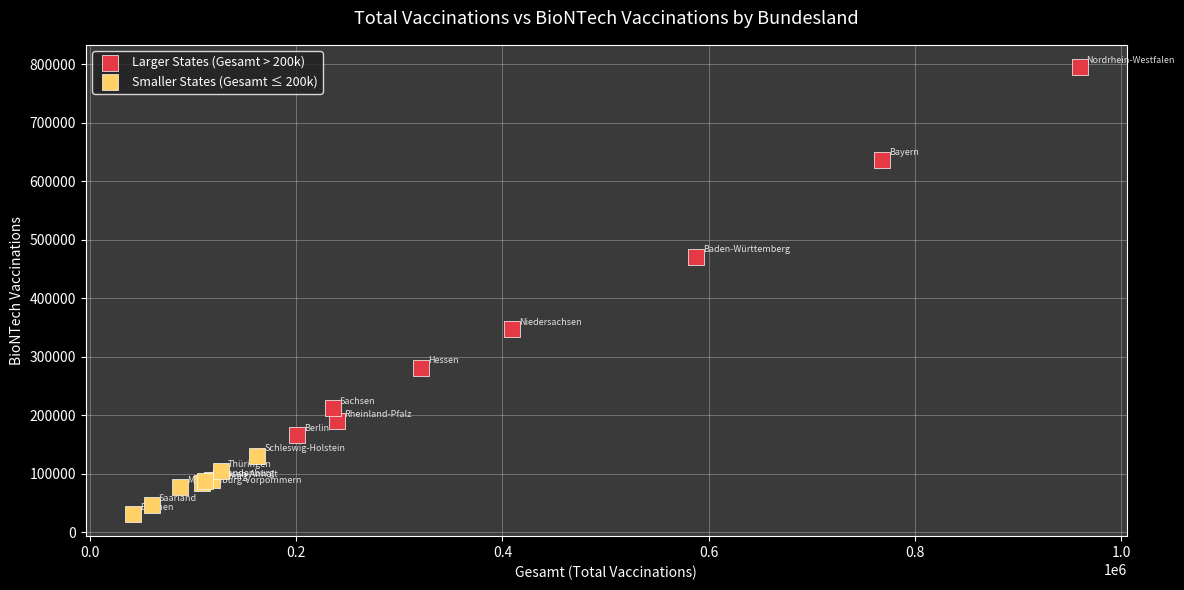

What are all the series names shown in the legend?

Larger States (Gesamt > 200k), Smaller States (Gesamt ≤ 200k)